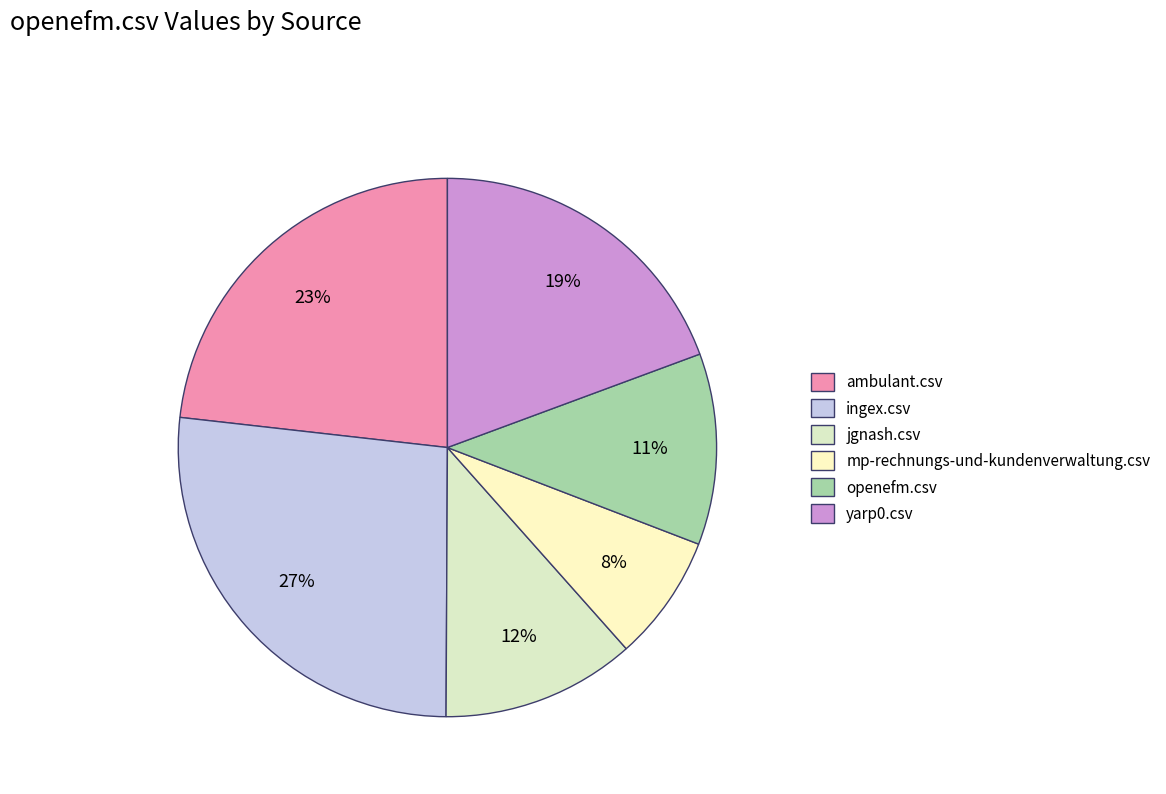

Is the sum of jgnash.csv and ingex.csv greater than half?

No